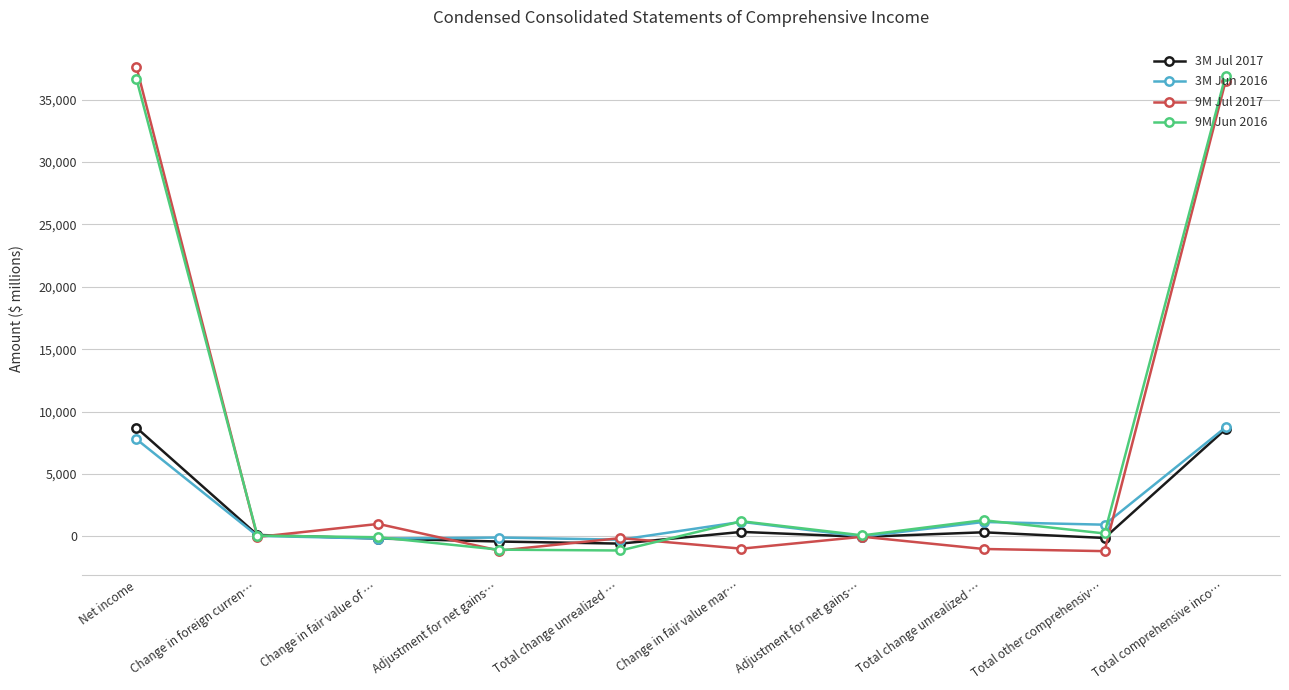

Reading left to right, extract all data points from this chart.

3M Jul 2017: Net income=8717	Change in foreign curren…=120	Change in fair value of …=-166	Adjustment for net gains…=-409	Total change unrealized …=-575	Change in fair value mar…=364	Adjustment for net gains…=-32	Total change unrealized …=332	Total other comprehensiv…=-123	Total comprehensive inco…=8594
3M Jun 2016: Net income=7796	Change in foreign curren…=46	Change in fair value of …=-175	Adjustment for net gains…=-88	Total change unrealized …=-263	Change in fair value mar…=1170	Adjustment for net gains…=-12	Total change unrealized …=1158	Total other comprehensiv…=941	Total comprehensive inco…=8737
9M Jul 2017: Net income=37637	Change in foreign curren…=-41	Change in fair value of …=1002	Adjustment for net gains…=-1135	Total change unrealized …=-133	Change in fair value mar…=-980	Adjustment for net gains…=-25	Total change unrealized …=-1005	Total other comprehensiv…=-1179	Total comprehensive inco…=36458
9M Jun 2016: Net income=36673	Change in foreign curren…=64	Change in fair value of …=-66	Adjustment for net gains…=-1061	Total change unrealized …=-1127	Change in fair value mar…=1217	Adjustment for net gains…=84	Total change unrealized …=1301	Total other comprehensiv…=238	Total comprehensive inco…=36911